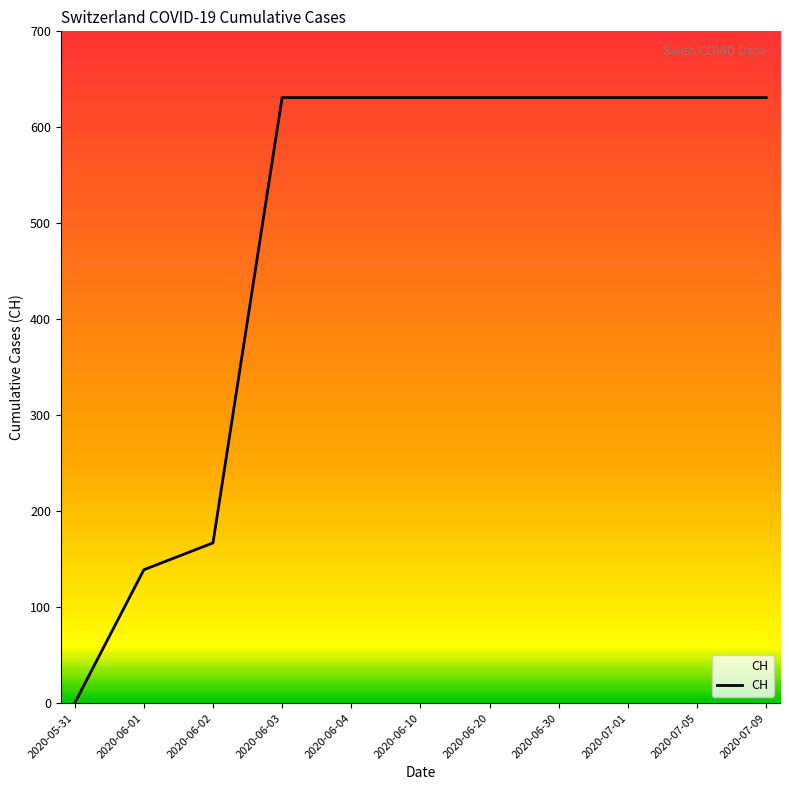

What is the difference between the maximum and minimum values?

631